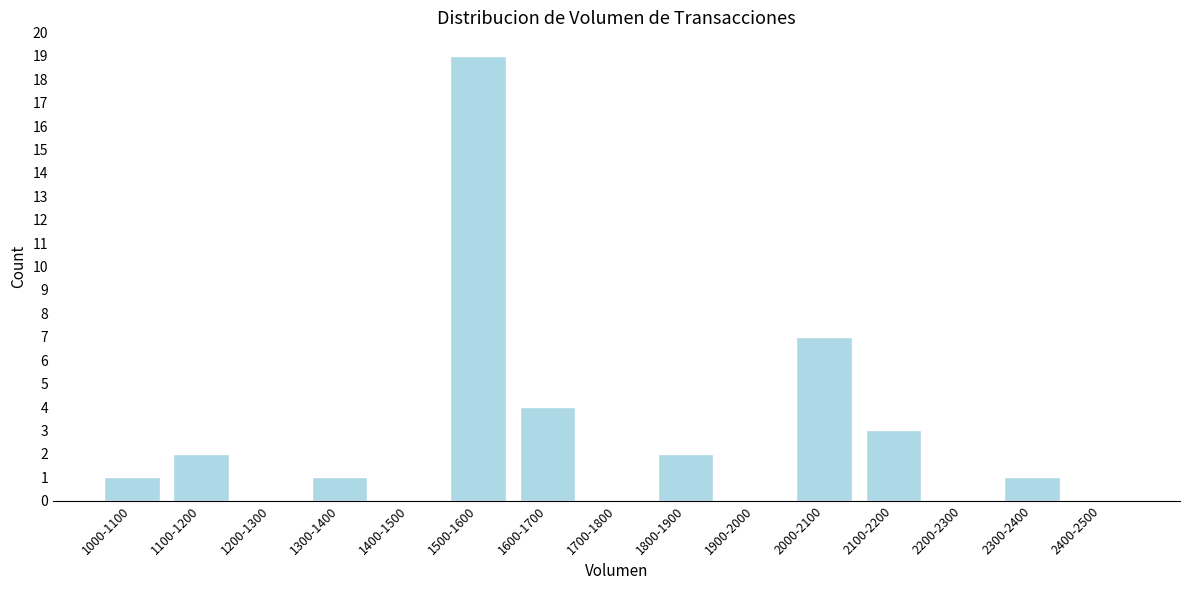

Reading left to right, transcribe all the data shown in this chart.

1000-1100=1	1100-1200=2	1200-1300=0	1300-1400=1	1400-1500=0	1500-1600=19	1600-1700=4	1700-1800=0	1800-1900=2	1900-2000=0	2000-2100=7	2100-2200=3	2200-2300=0	2300-2400=1	2400-2500=0